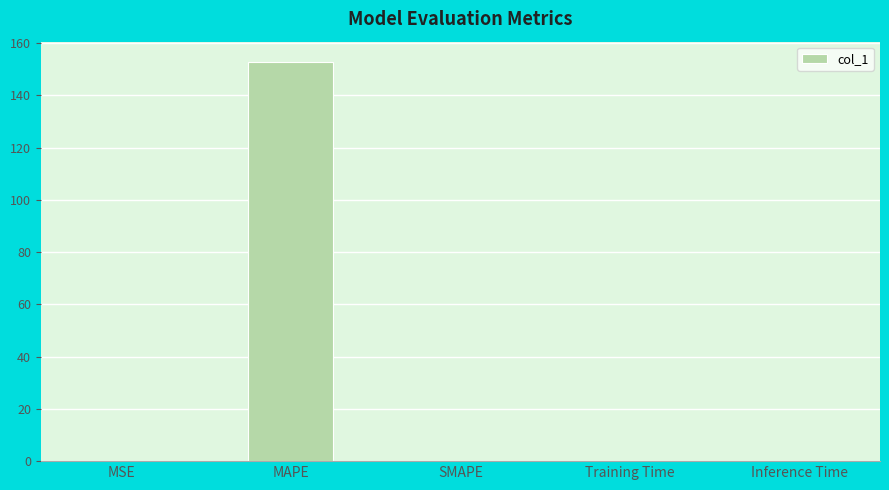

What is the sum of all values?

153.0